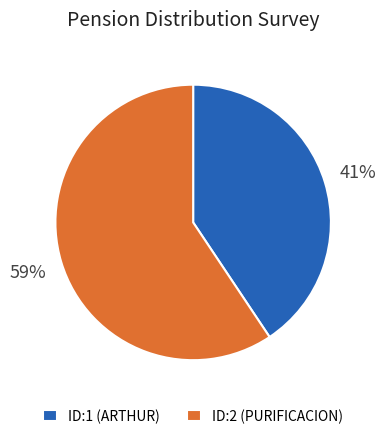

Which category accounts for the majority?

ID:2 (PURIFICACION)